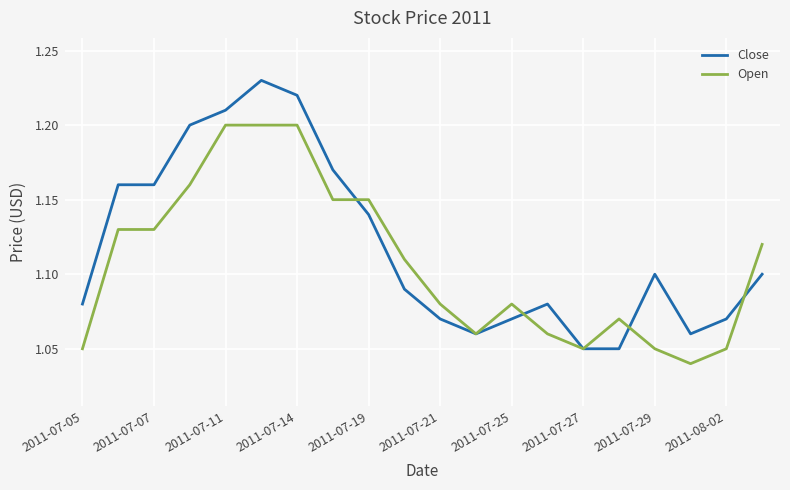

Rank the series by their maximum value, from highest to lowest.

Close, Open